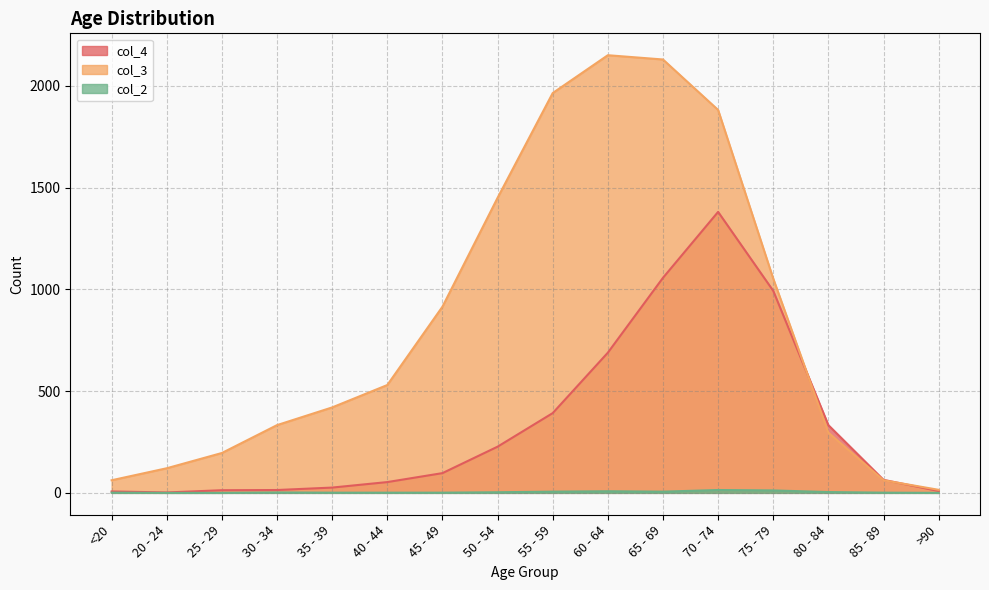

True or false: col_2 has more than 2 points higher than both neighbors.

True